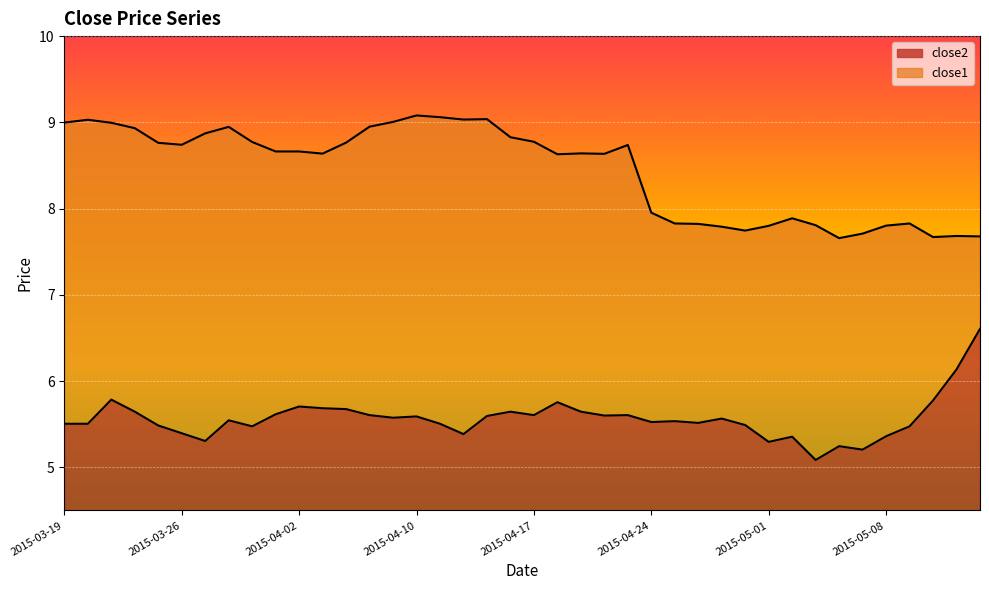

What is the value of the close1 point at the 8th from the left?

8.9